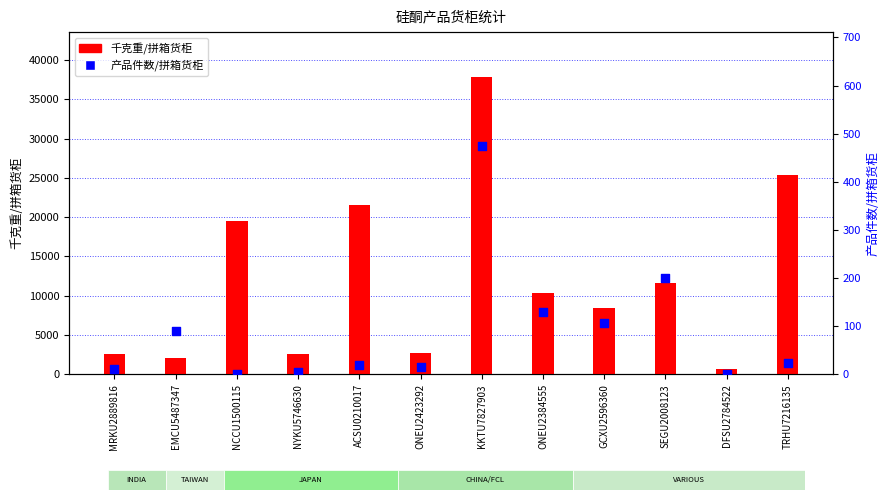

Which series has the largest total across all categories?

千克重/拼箱货柜